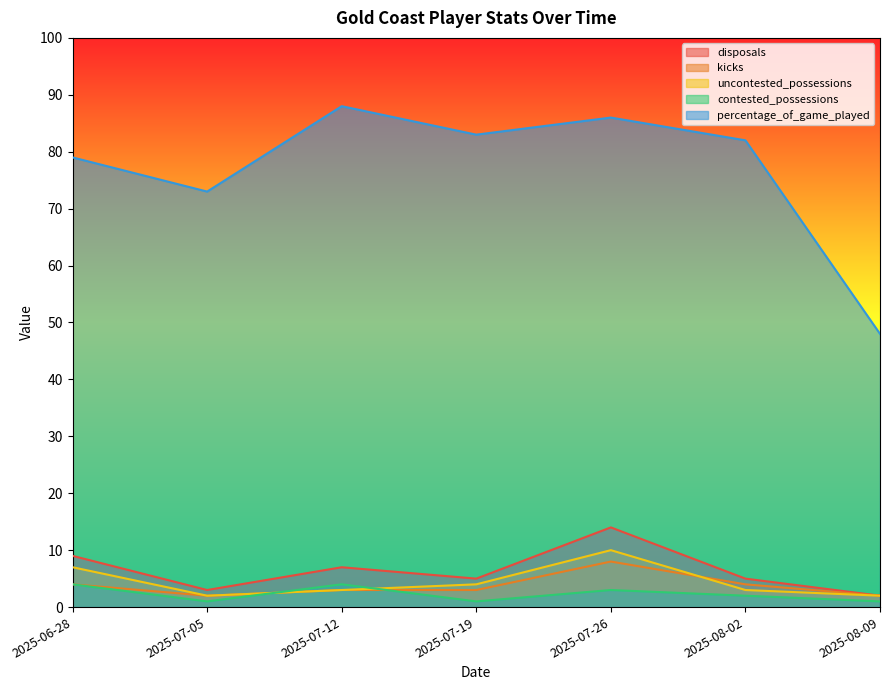

What is the label of the 2nd point from the right?

2025-08-02